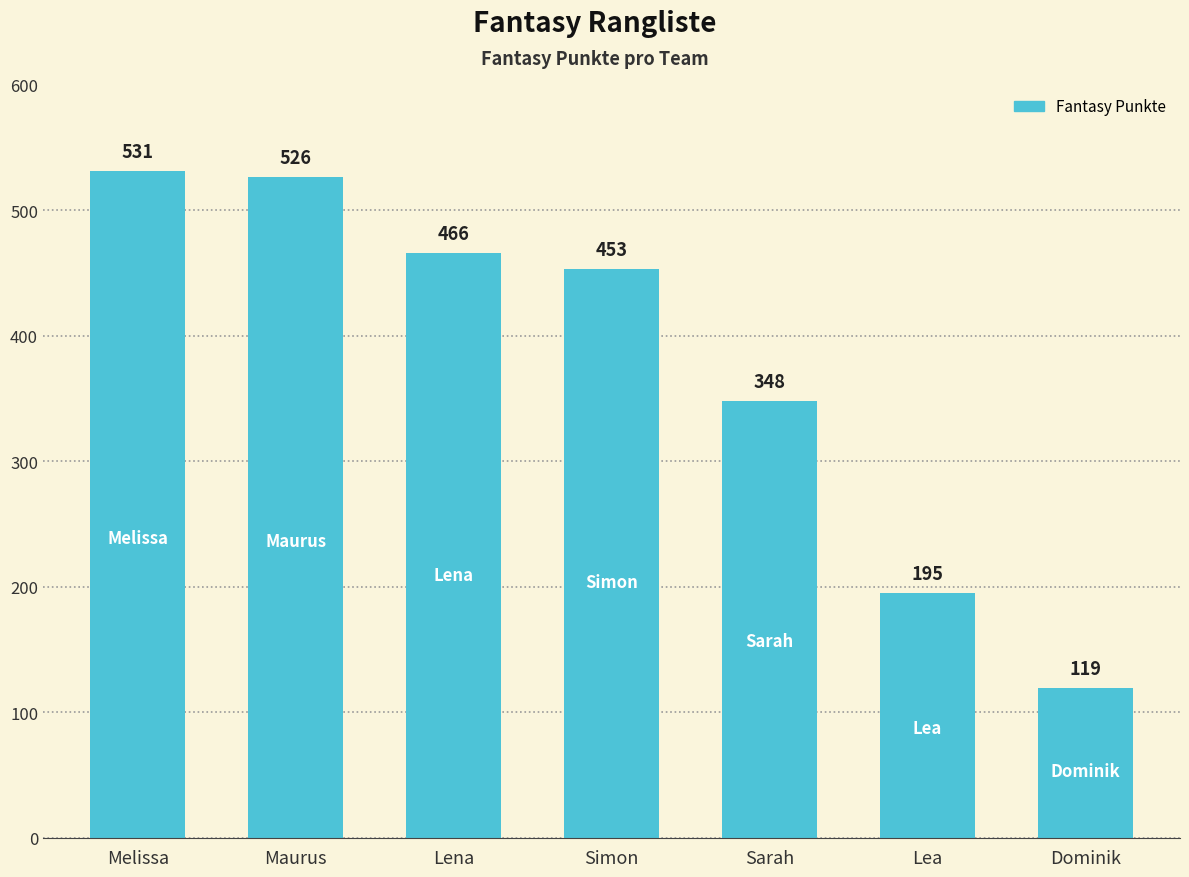

How many data points does each series have?

7